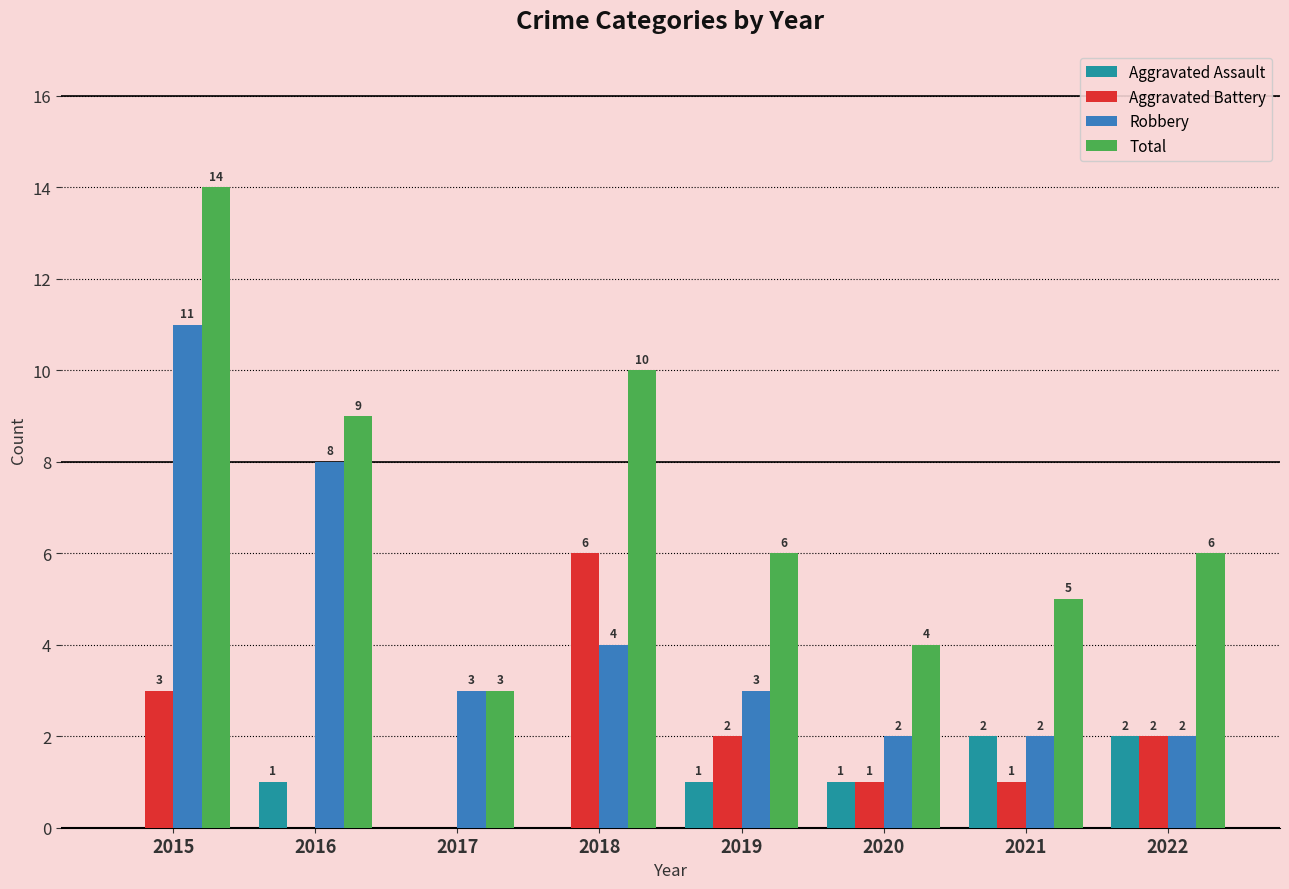

Between 2016 and 2020, which series saw the biggest shift?

Robbery